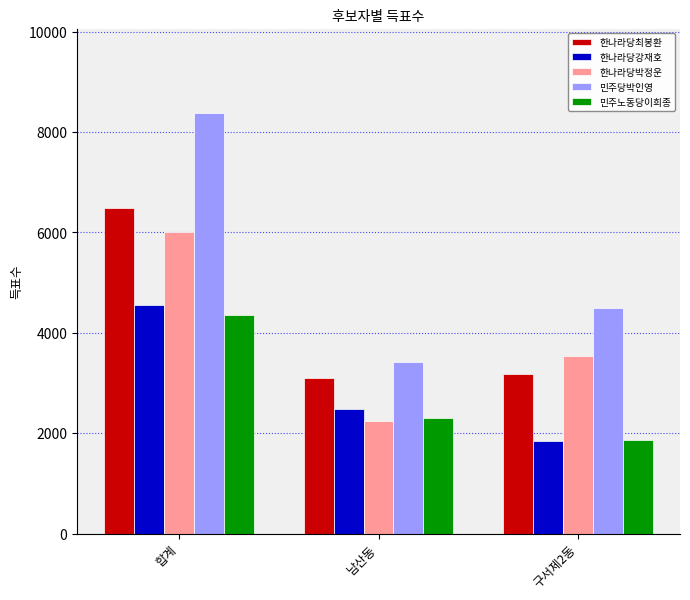

What is the difference between the highest and lowest values at 구서제2동?

2647